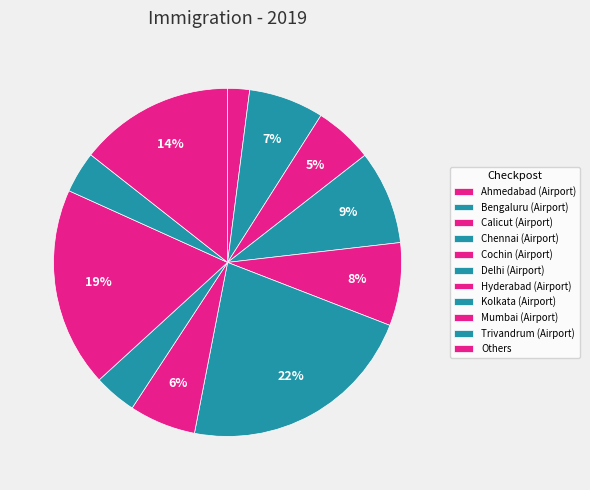

Rank the categories by value from highest to lowest.

Delhi (Airport), Mumbai (Airport), Others, Chennai (Airport), Cochin (Airport), Bengaluru (Airport), Hyderabad (Airport), Calicut (Airport), Kolkata (Airport), Trivandrum (Airport), Ahmedabad (Airport)